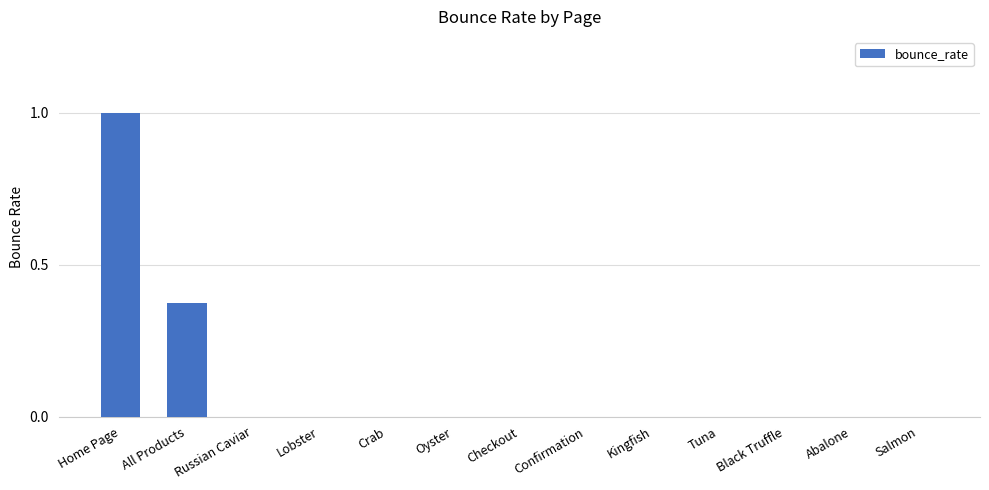

Which label corresponds to the largest value in the chart?

Home Page